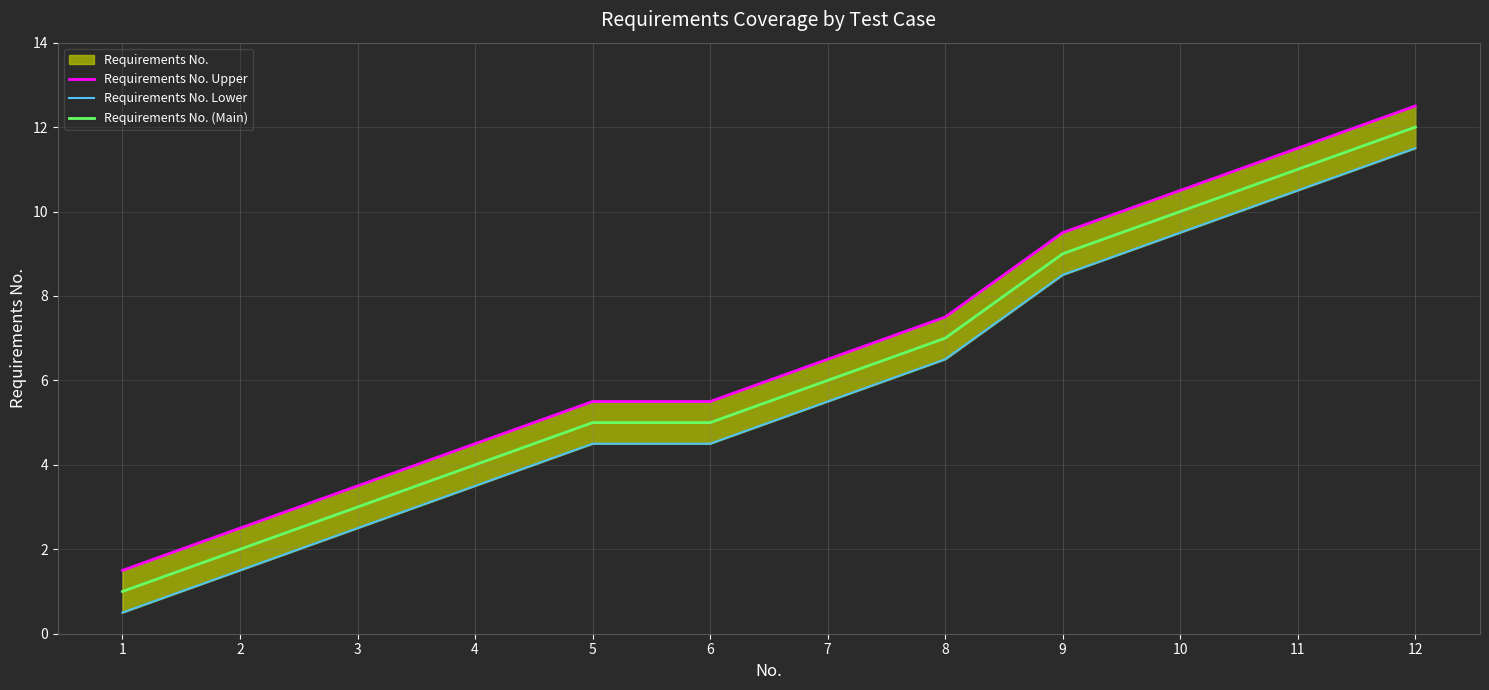

At which label does Requirements No. (Main) reach its peak?

12